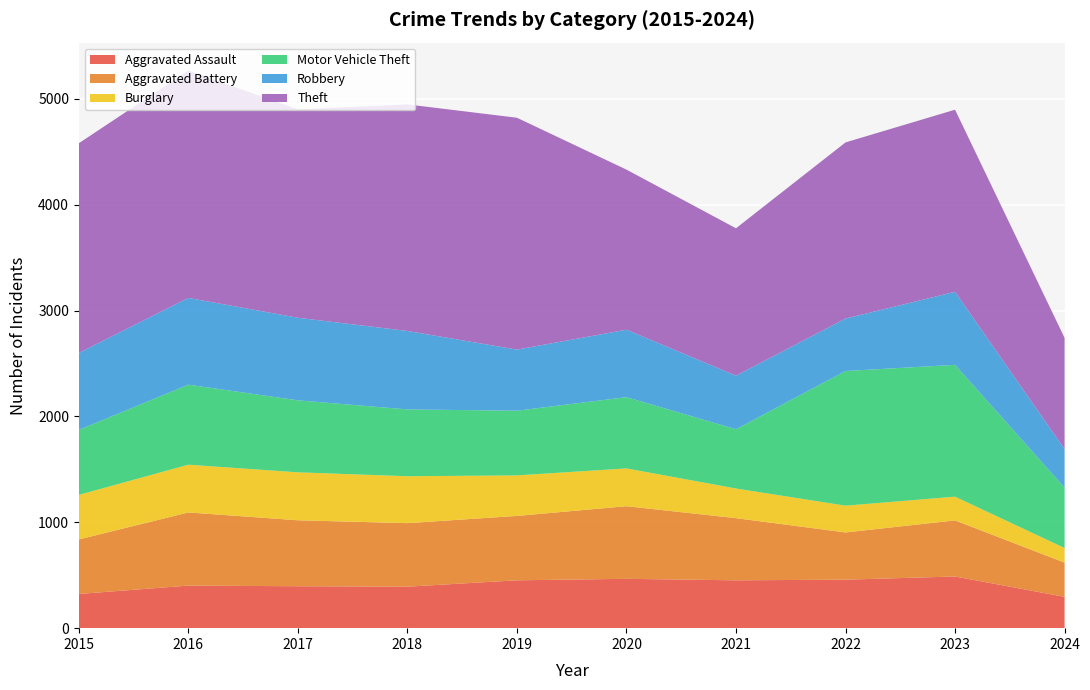

Reading left to right, what are all the values shown in this chart?

Aggravated Assault: 2015=323	2016=402	2017=396	2018=392	2019=452	2020=466	2021=452	2022=458	2023=488	2024=296
Aggravated Battery: 2015=515	2016=691	2017=623	2018=600	2019=608	2020=686	2021=587	2022=446	2023=530	2024=323
Burglary: 2015=421	2016=451	2017=453	2018=443	2019=383	2020=357	2021=280	2022=253	2023=224	2024=138
Motor Vehicle Theft: 2015=614	2016=756	2017=680	2018=631	2019=611	2020=673	2021=560	2022=1272	2023=1245	2024=571
Robbery: 2015=726	2016=819	2017=780	2018=741	2019=577	2020=637	2021=506	2022=495	2023=690	2024=363
Theft: 2015=1981	2016=2148	2017=1968	2018=2140	2019=2190	2020=1512	2021=1392	2022=1664	2023=1720	2024=1051